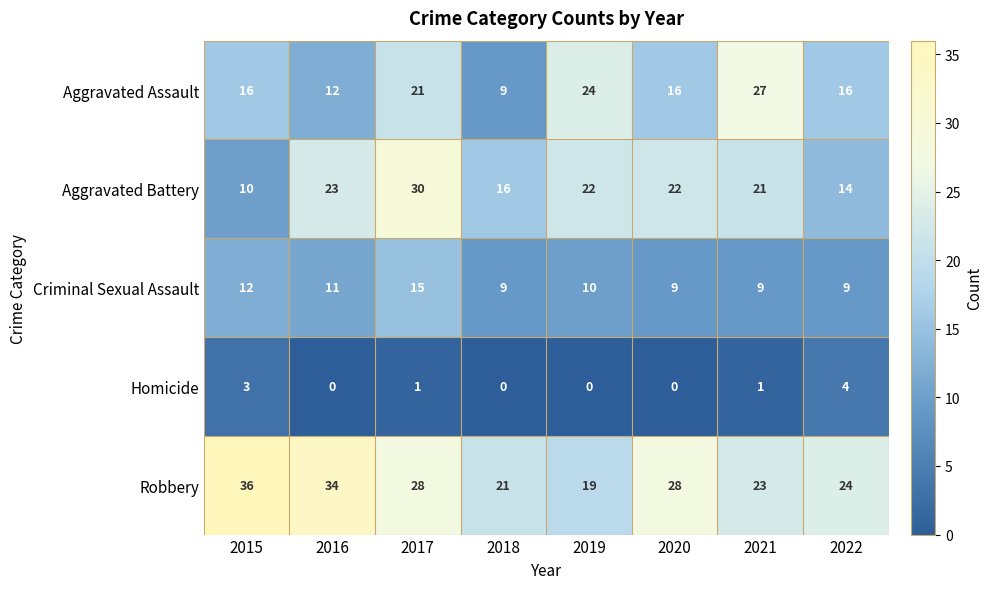

List the series in order of their peak value, highest first.

Robbery, Aggravated Battery, Aggravated Assault, Criminal Sexual Assault, Homicide